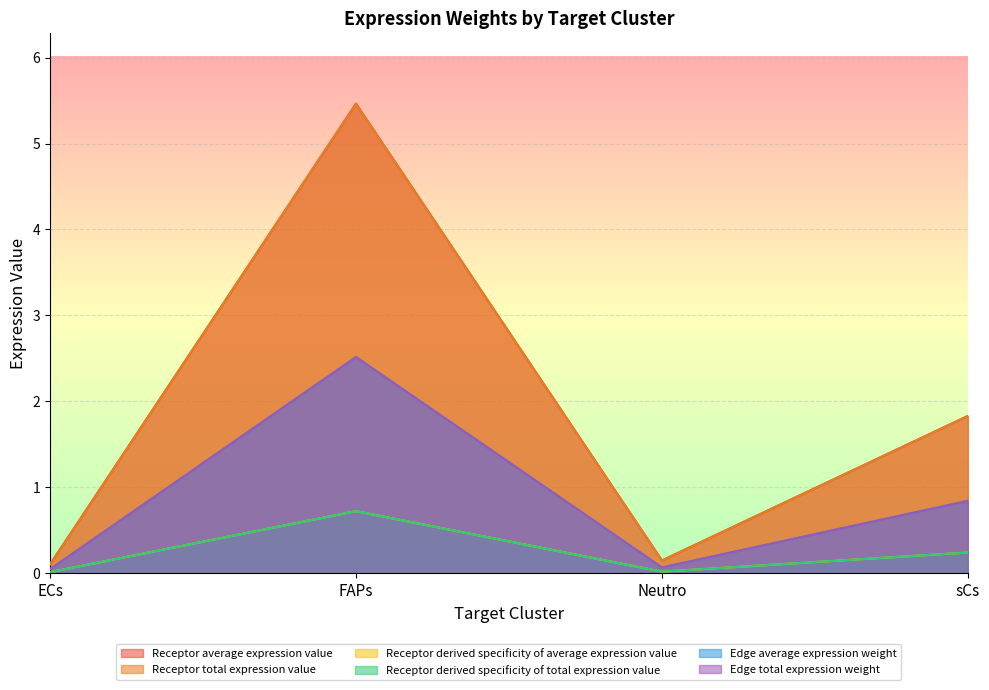

The Edge total expression weight series shows 0.1 at Neutro. True or false?

True